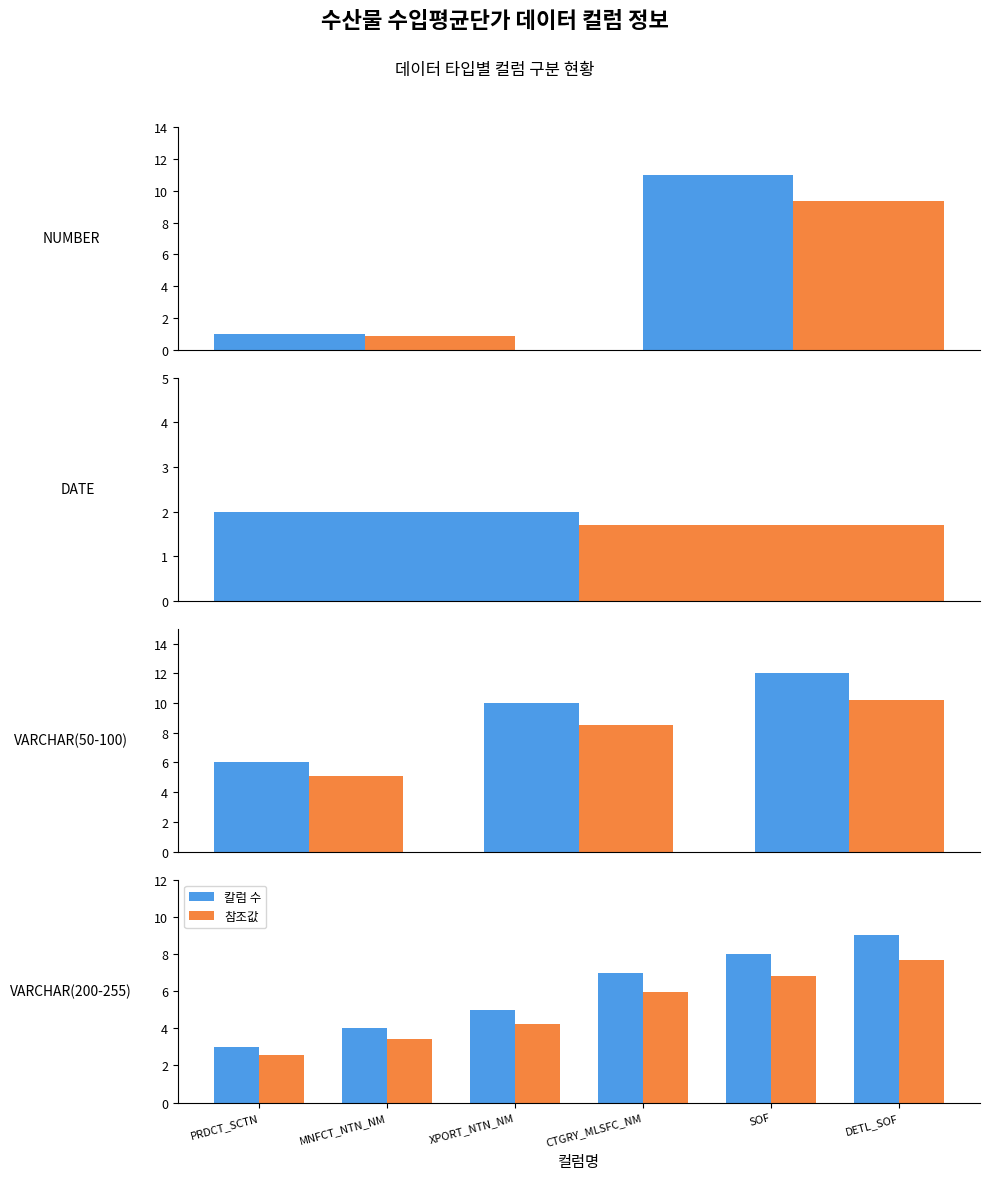

What is the value of the 칼럼 수 bar at the 2nd from the left?

4.0